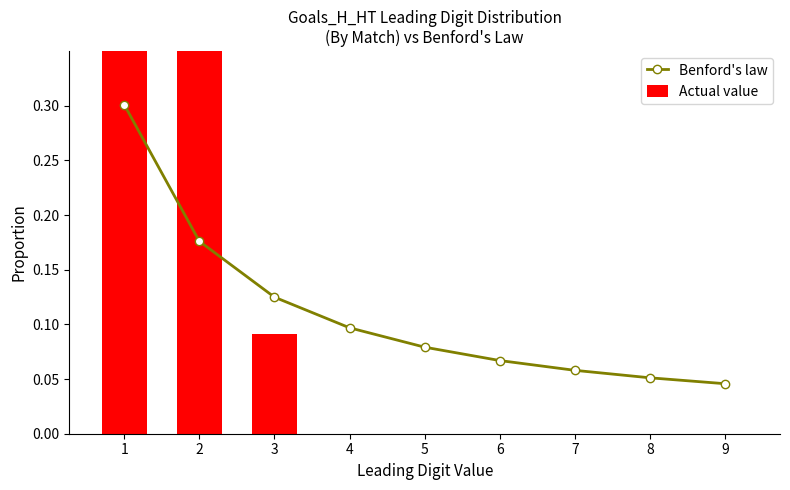

At which category is the sum across all series the highest?

1